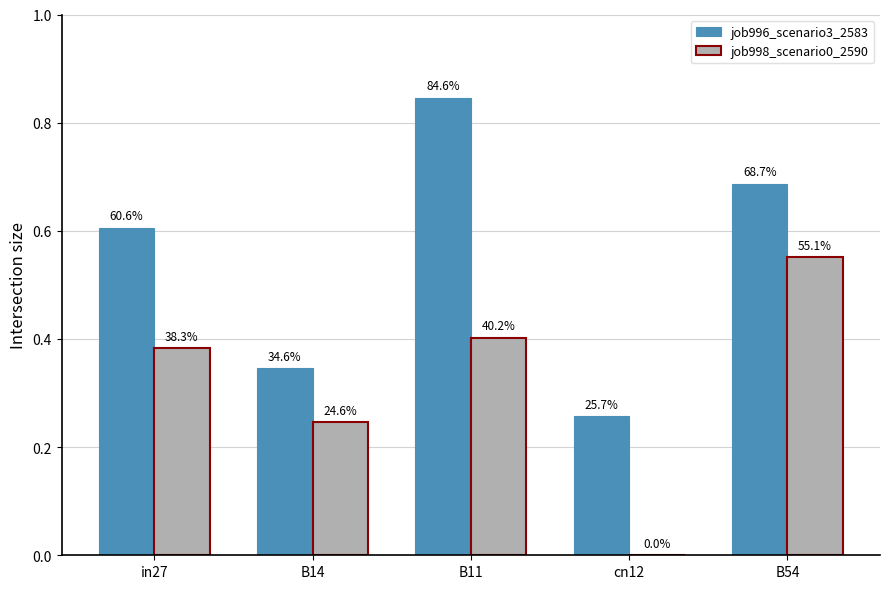

What value does the job998_scenario0_2590 series have at B54?

0.6